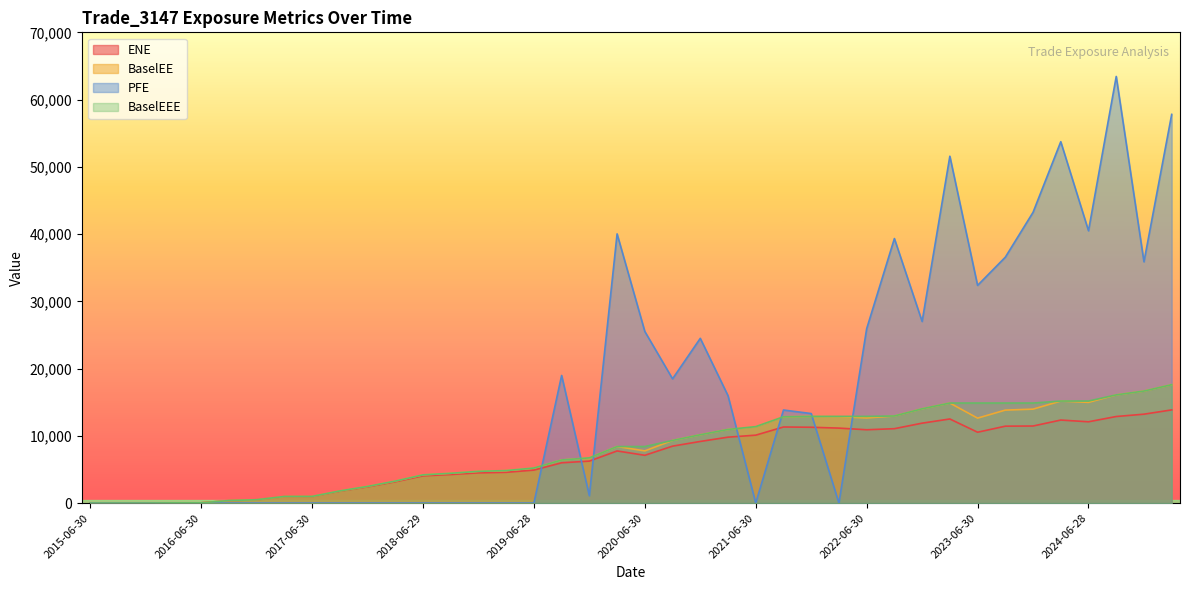

What is the sum of all ENE values?

275020.6